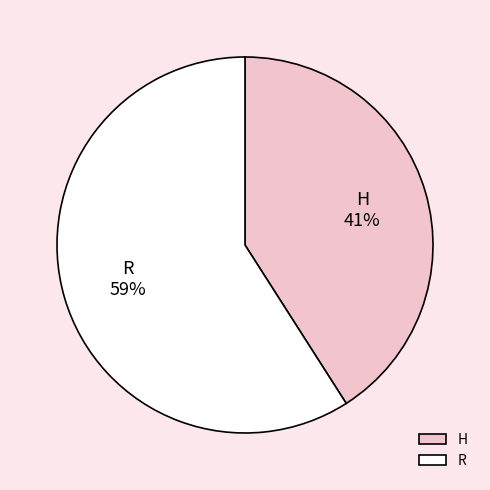

Rank the categories by value from lowest to highest.

H, R